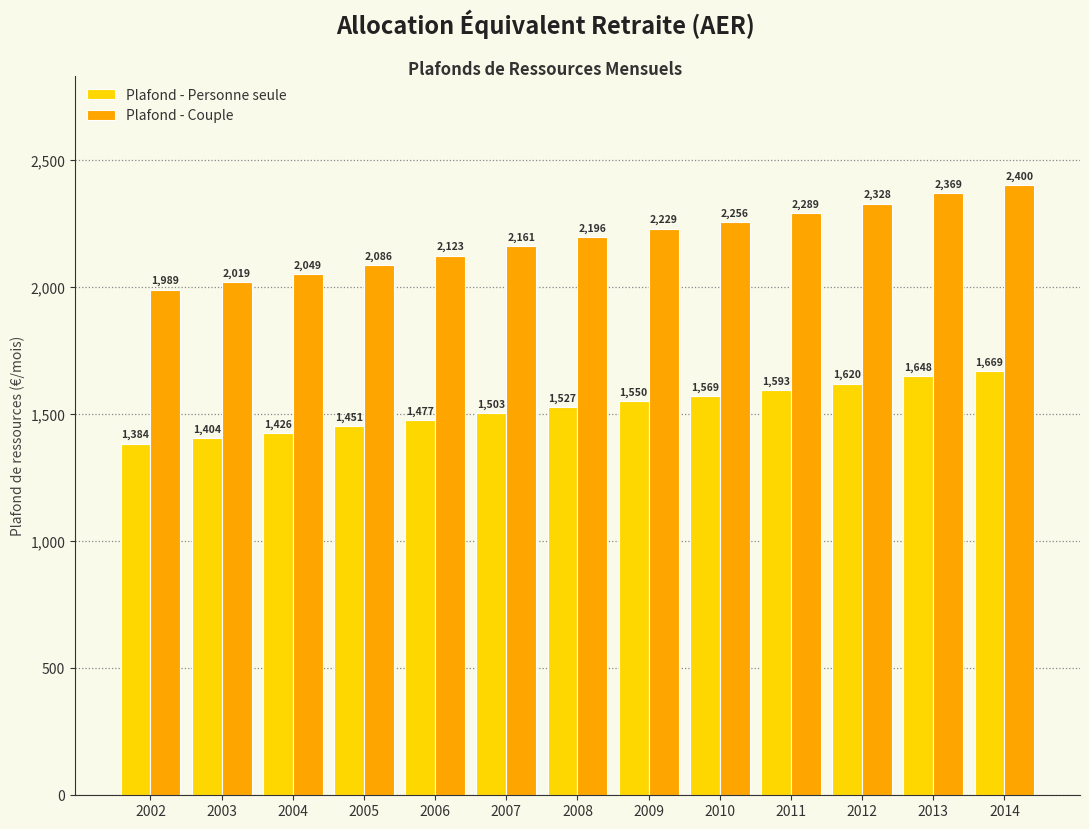

What is the maximum value shown in the chart?

2399.8